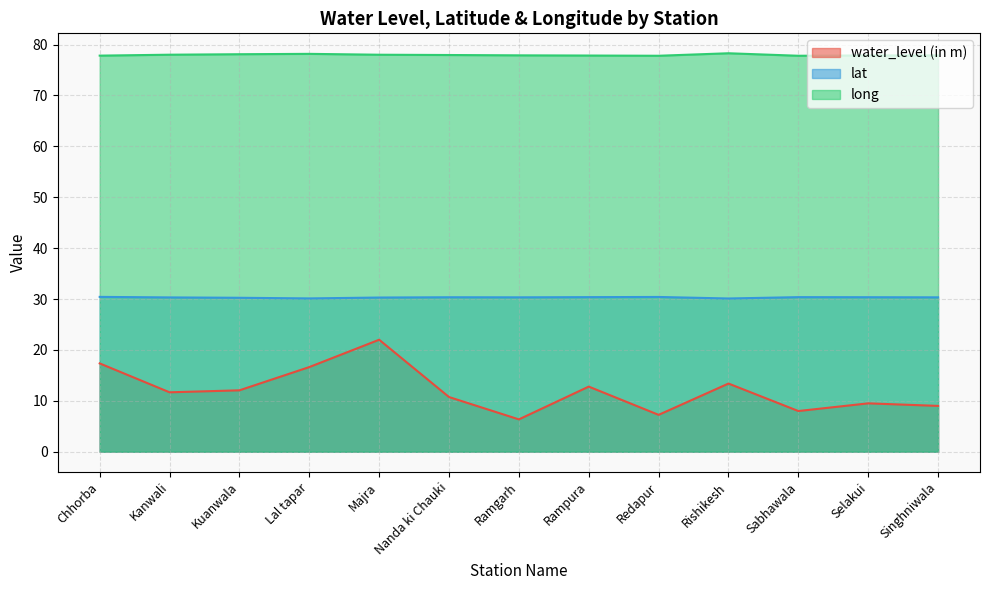

What is the difference between the lat values at Chhorba and Singhniwala?

0.1